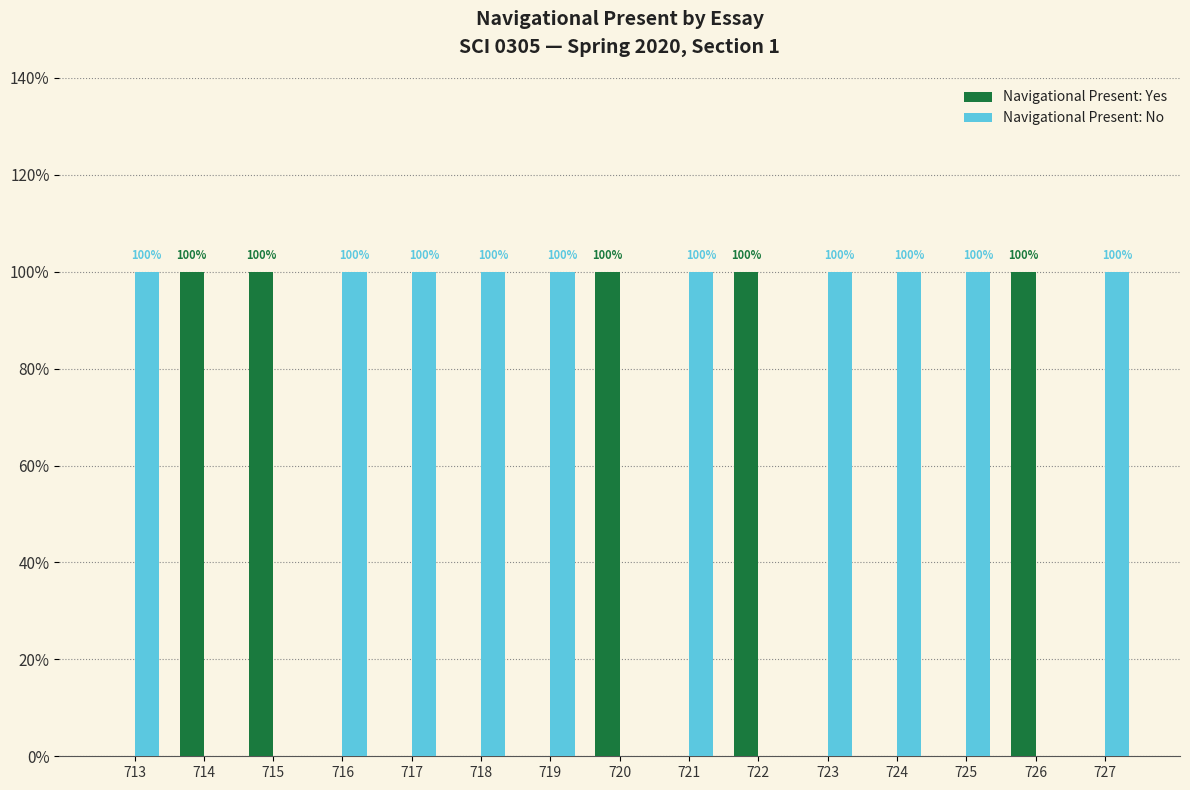

Which has a higher value, 714 or 720?

714